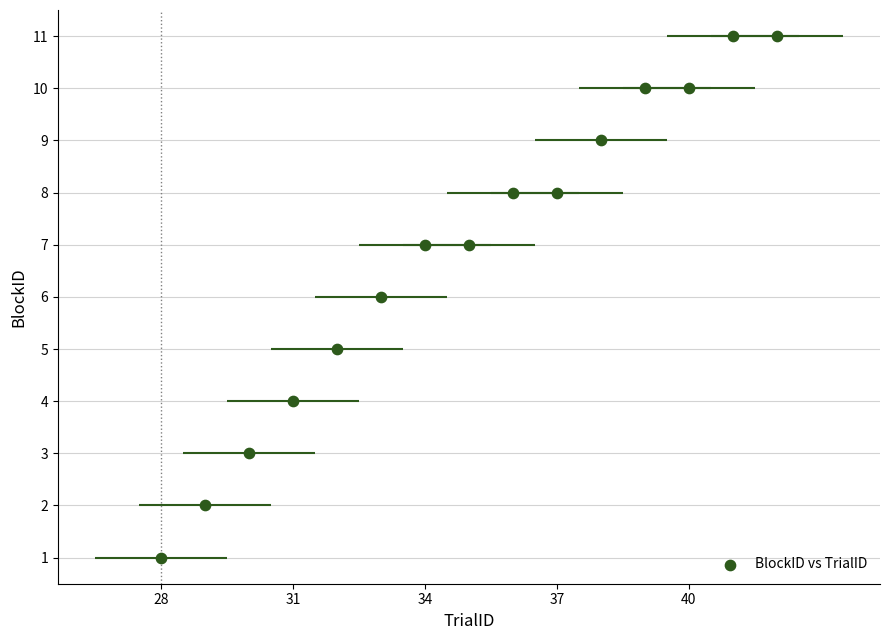

What is the range of X values (max minus min)?

14